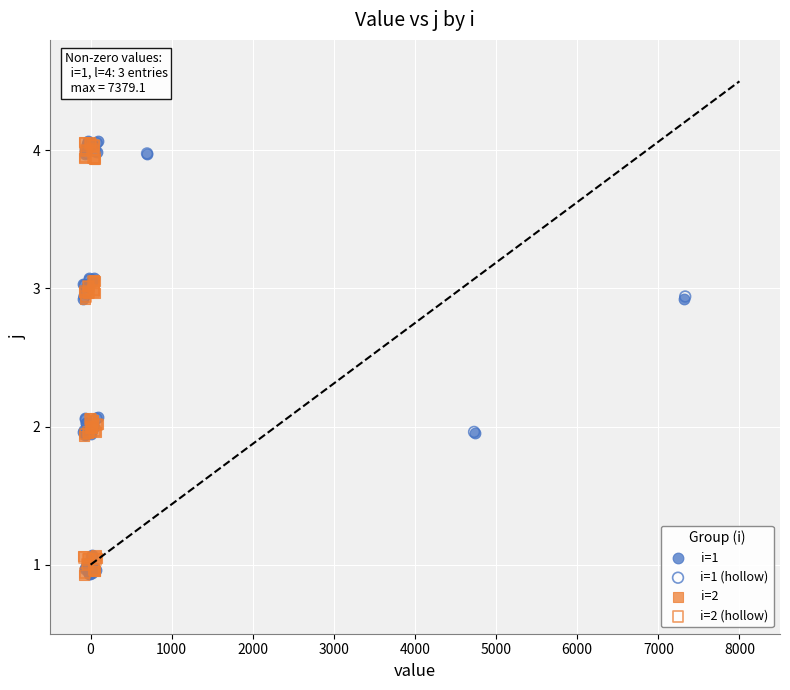

What are all the series names shown in the legend?

i=1, i=1 (hollow), i=2, i=2 (hollow)